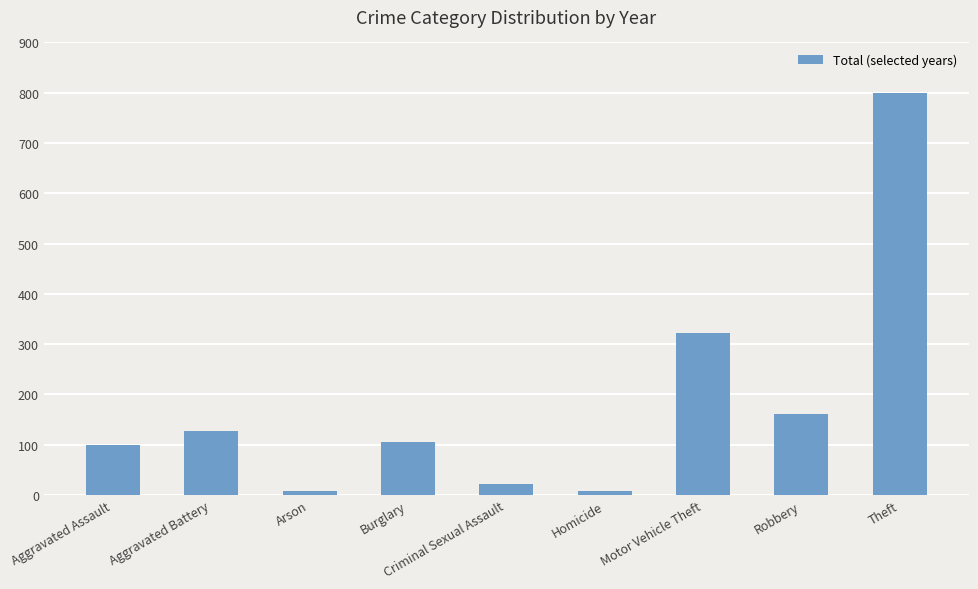

Which has a higher value, Arson or Criminal Sexual Assault?

Criminal Sexual Assault